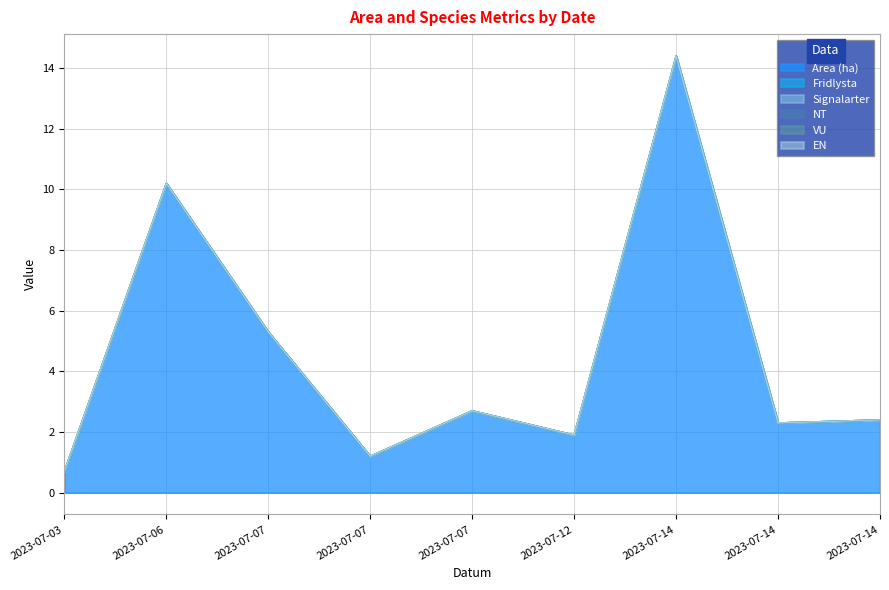

Does the chart display data point markers on the line(s)?

No